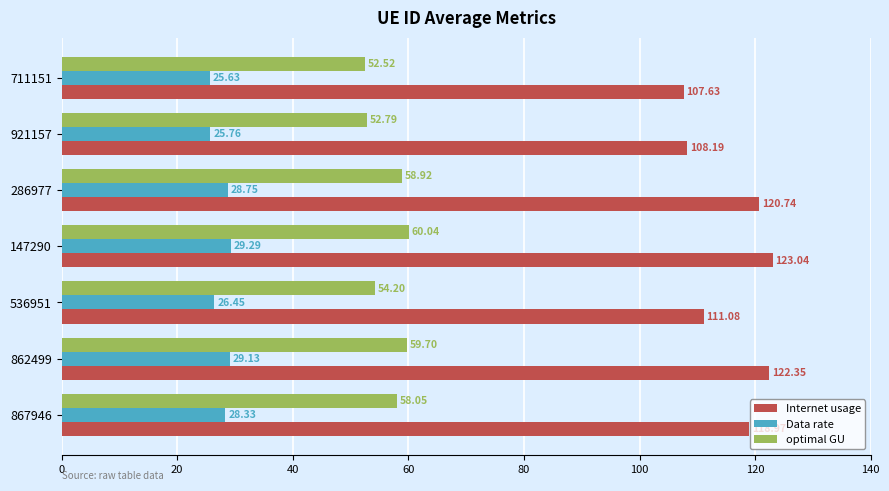

What are all the series names shown in the legend?

Internet usage, Data rate, optimal GU